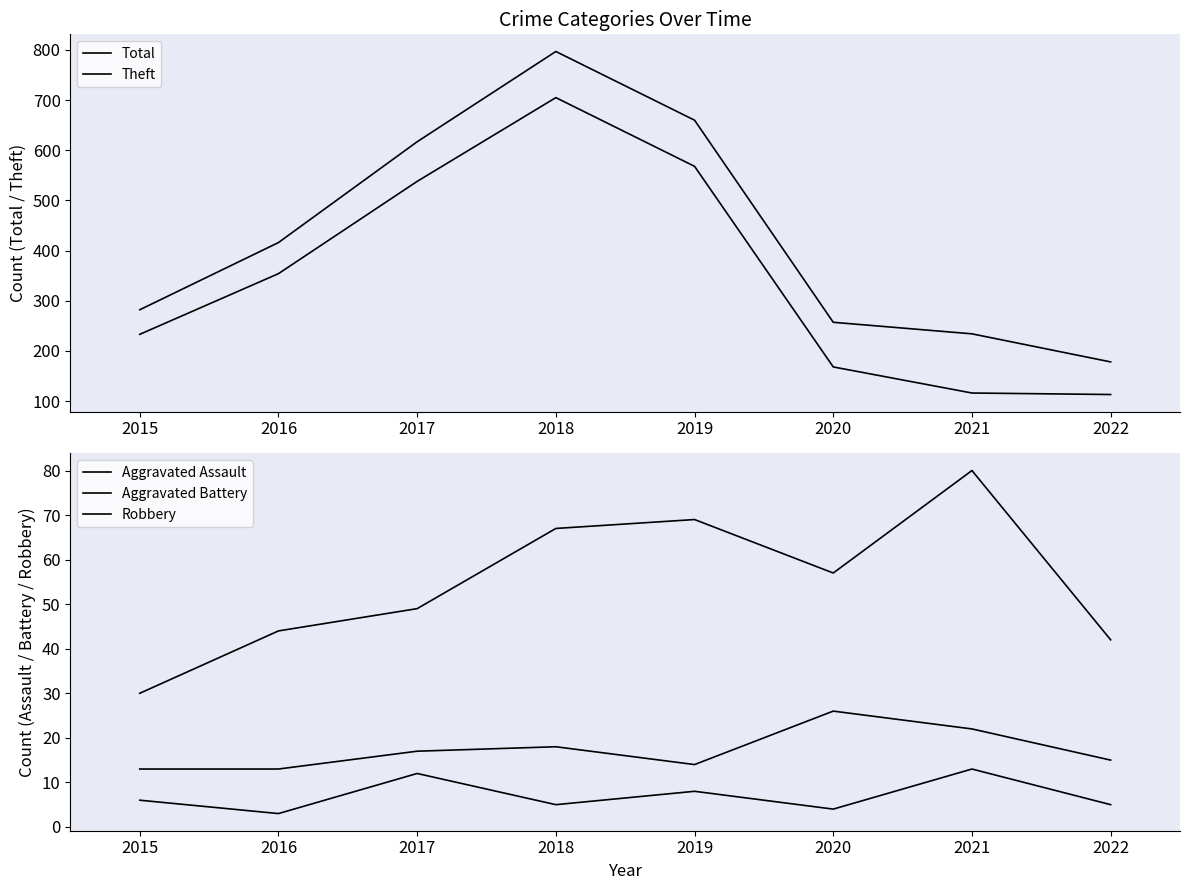

How many categories are shown in the chart?

8